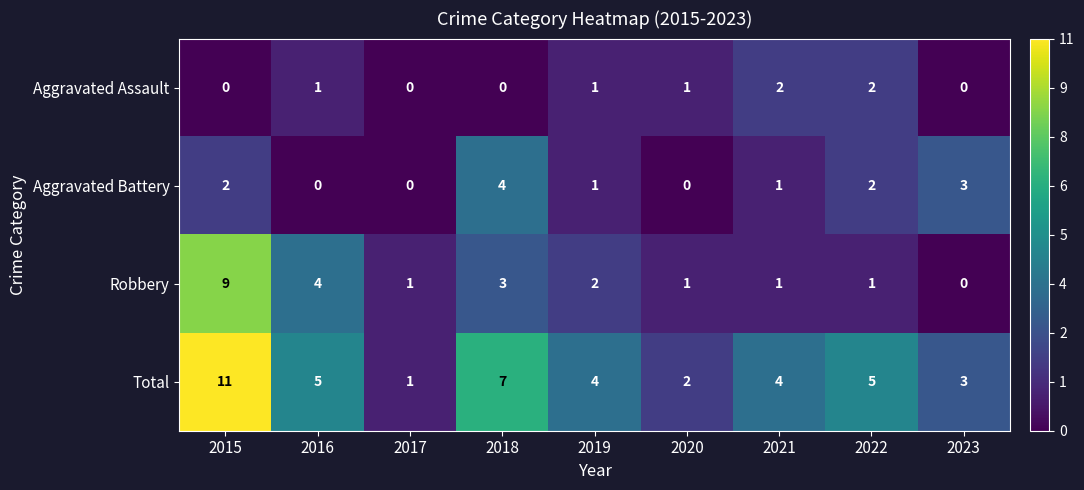

Which category has the highest value across all series?

2015